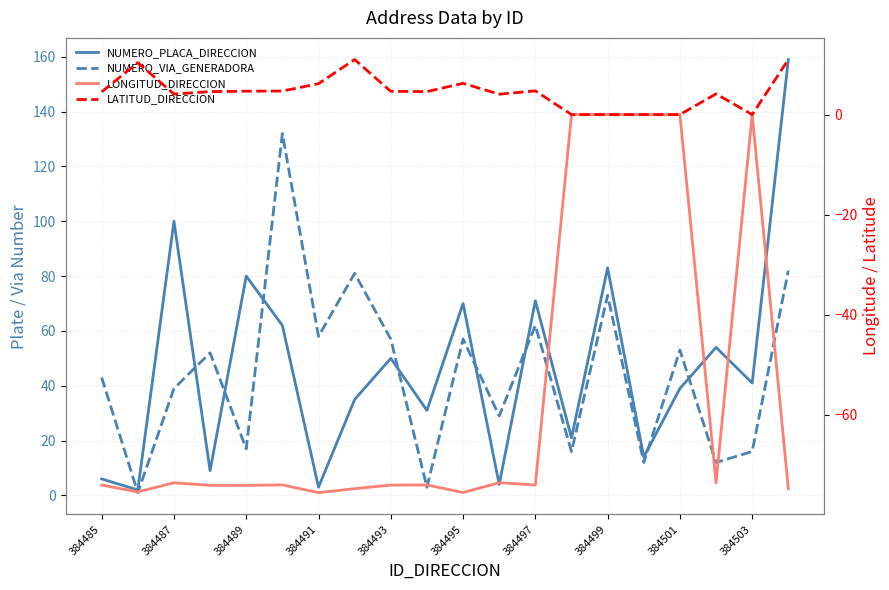

True or false: LONGITUD_DIRECCION and NUMERO_PLACA_DIRECCION cross at least once.

False